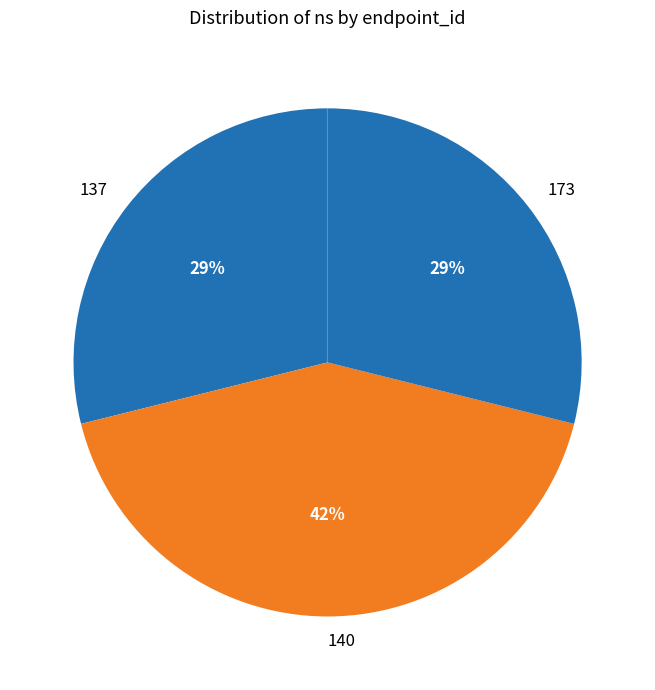

What is the ratio of the value at 137 to the value at 173?

1.0